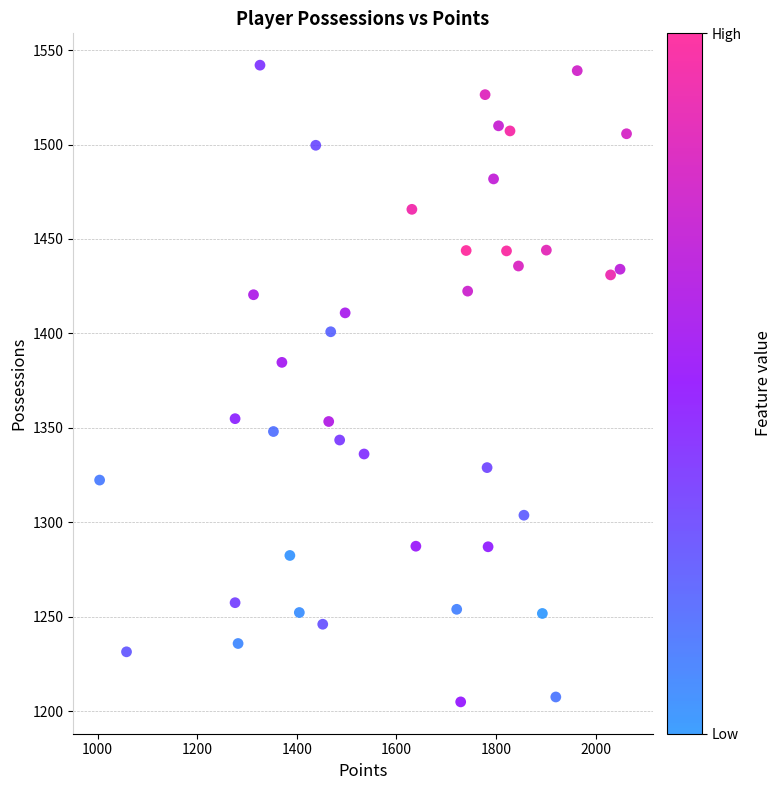

What is the range of X values (max minus min)?

1058.0